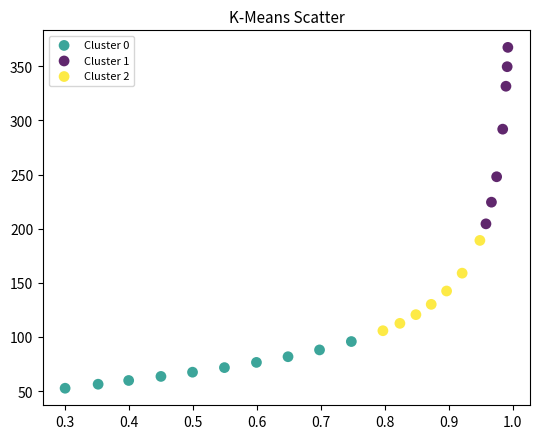

Which series reaches the maximum Y coordinate?

Cluster 1